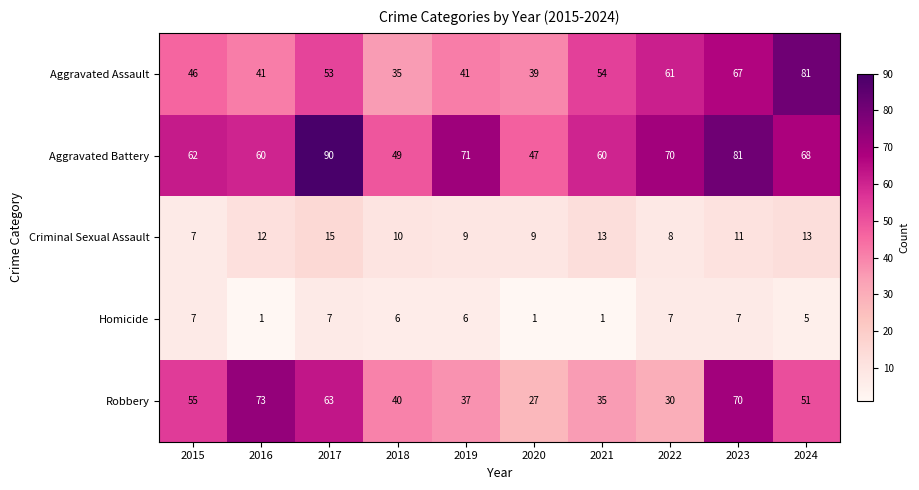

Is it true that Aggravated Battery equals 90 at 2017?

True